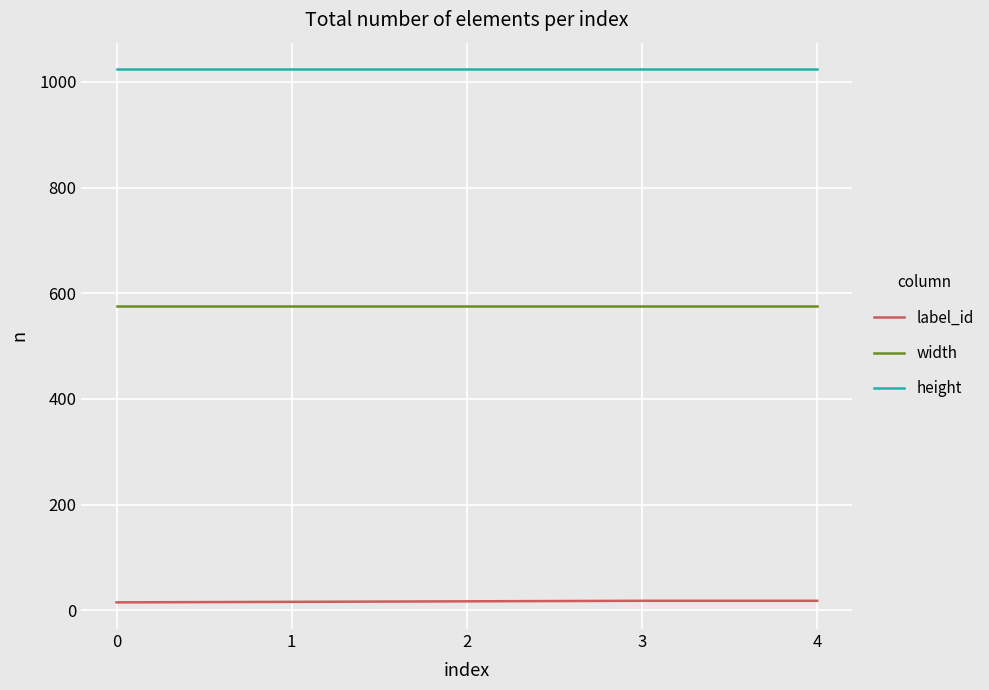

True or false: height and width intersect in this chart.

False